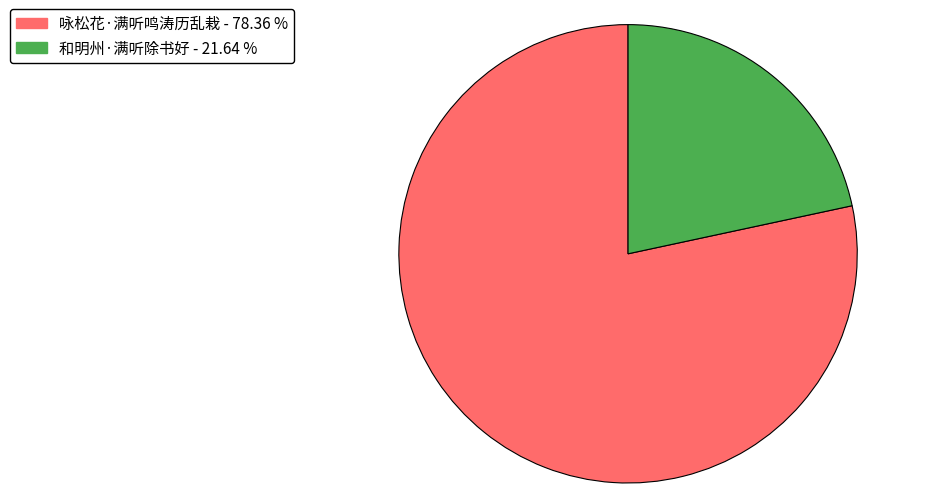

Which slice is the smallest?

和明州·满听除书好